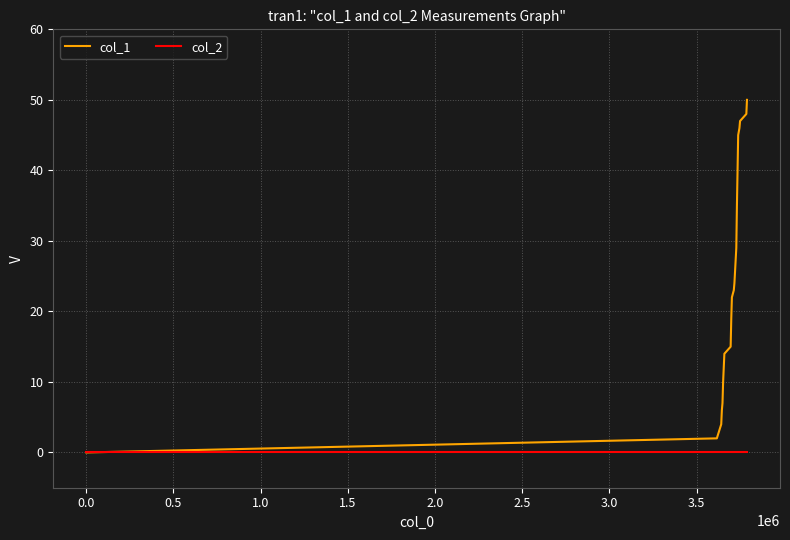

Which series has the widest spread of values?

col_1